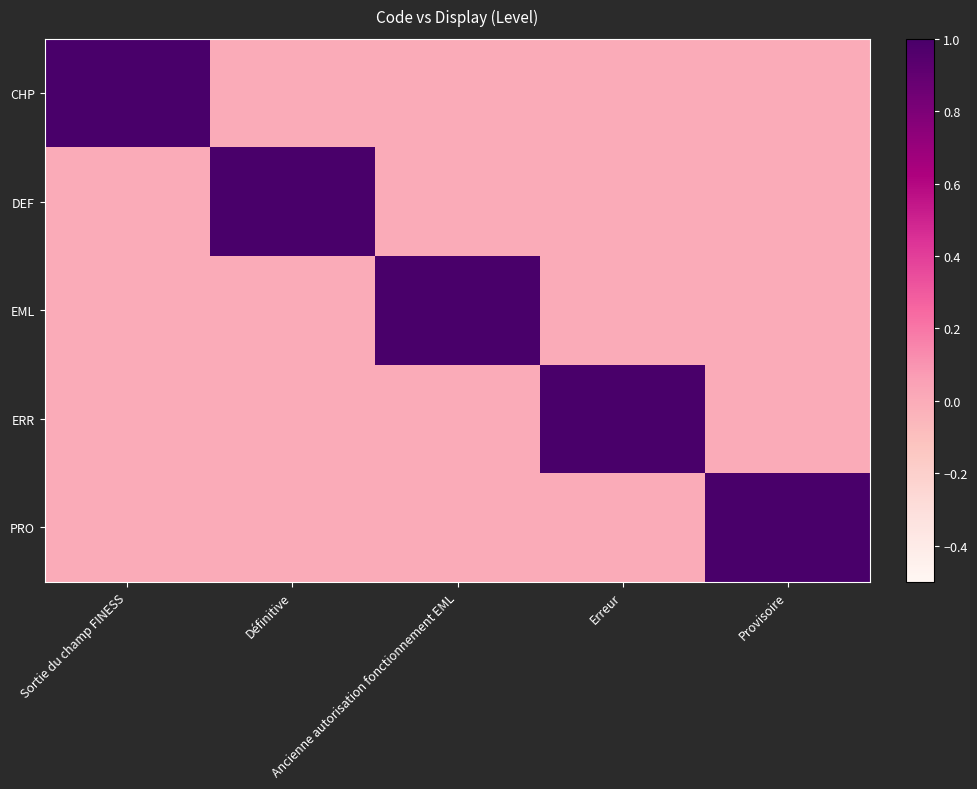

At which category is the sum across all series the highest?

Sortie du champ FINESS